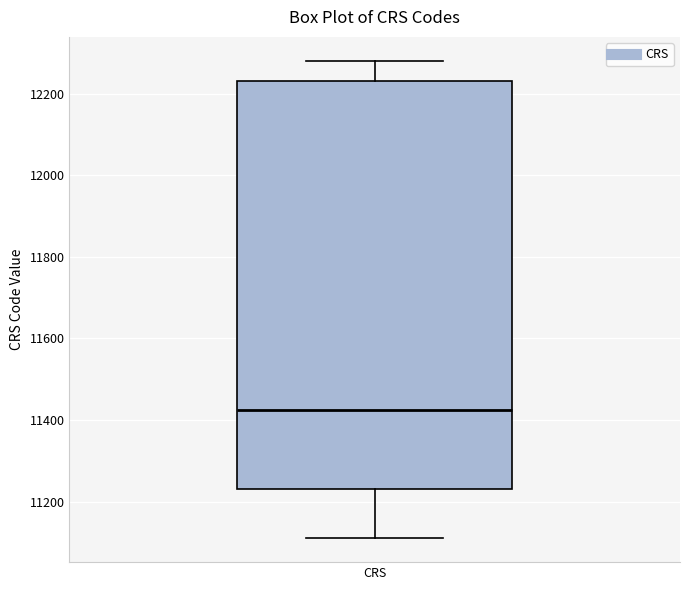

Where is the upper edge of the box for CRS on the y-axis? The values are not printed on the chart, so give them approximately, as read against the axis.

12240